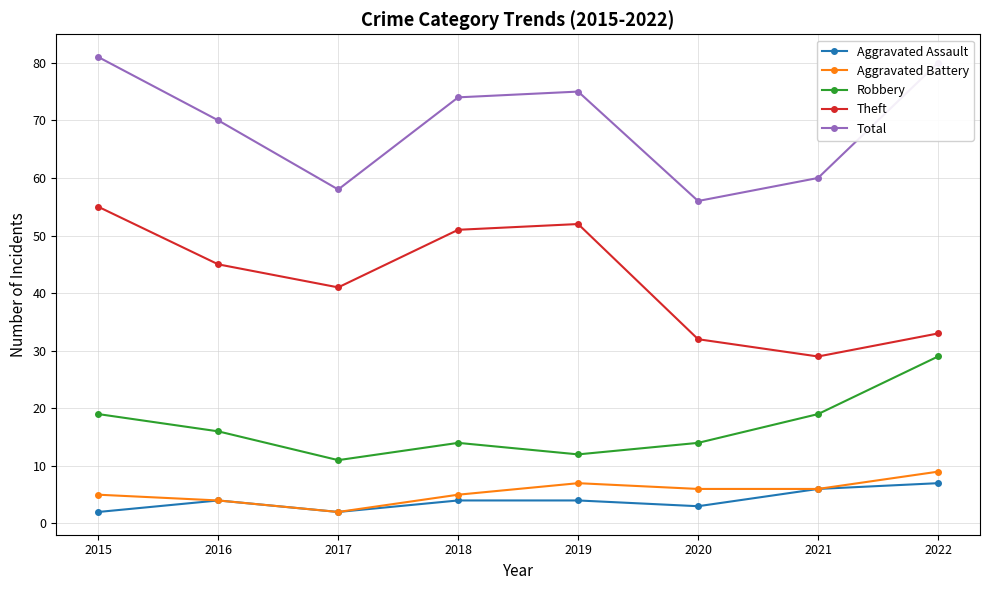

Reading left to right, list all the values displayed in this chart.

Aggravated Assault: 2	4	2	4	4	3	6	7
Aggravated Battery: 5	4	2	5	7	6	6	9
Robbery: 19	16	11	14	12	14	19	29
Theft: 55	45	41	51	52	32	29	33
Total: 81	70	58	74	75	56	60	80